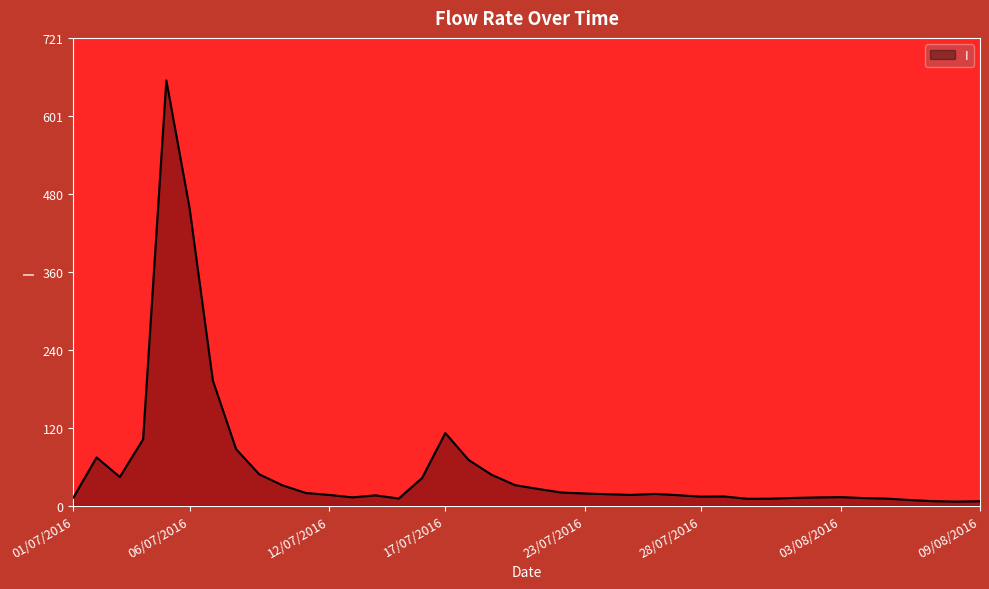

What is the difference between the maximum and minimum values?

648.9